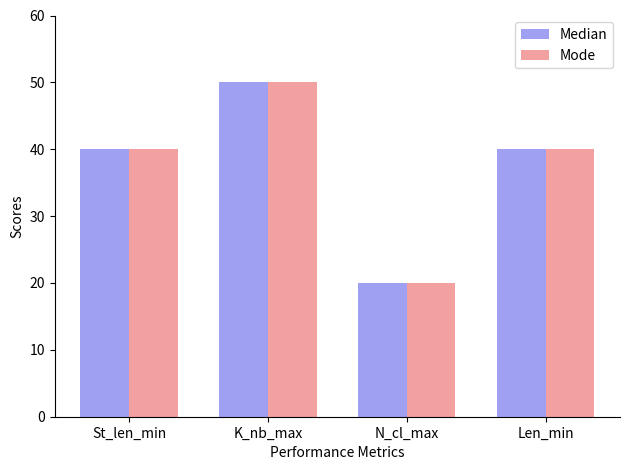

Does the chart contain stacked bars?

No